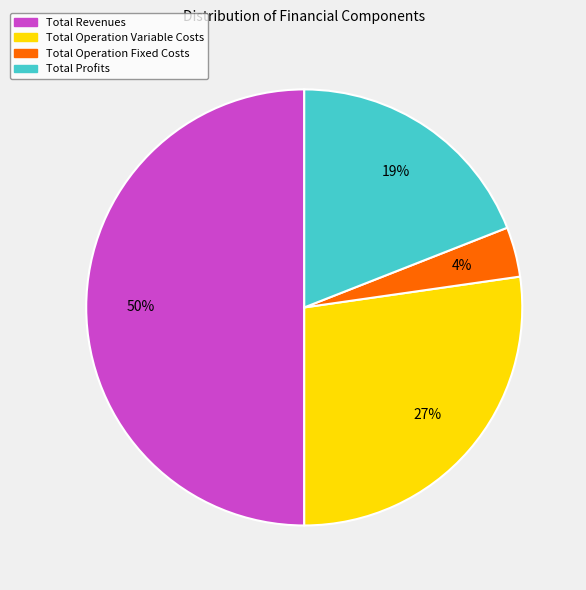

To the nearest percent, what is the average slice percentage?

25%